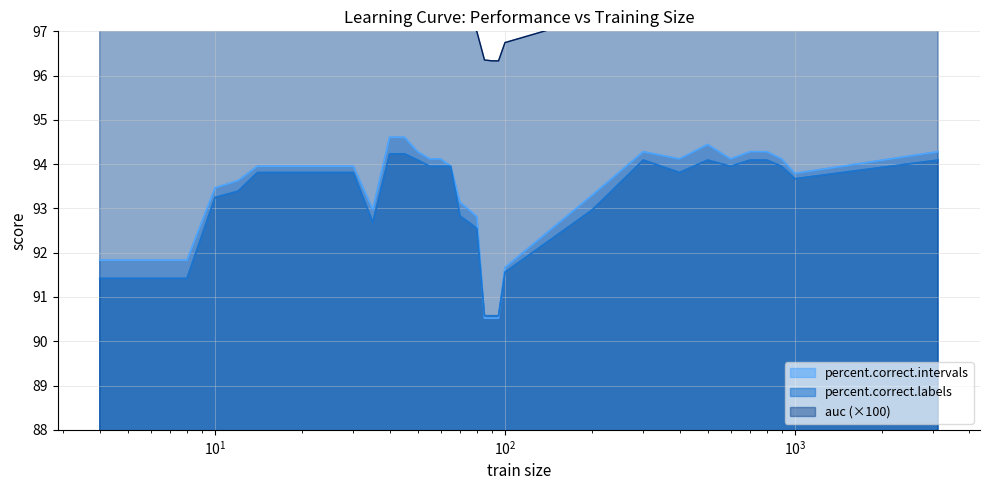

What is the minimum value for percent.correct.labels?

90.6